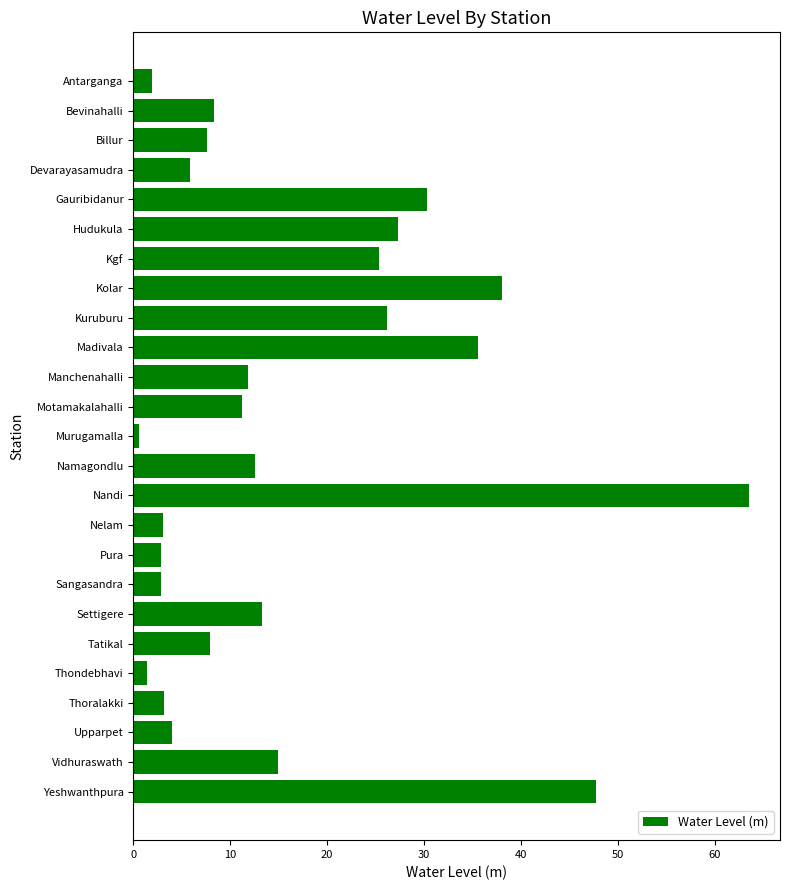

What position from the top is Hudukula?

6